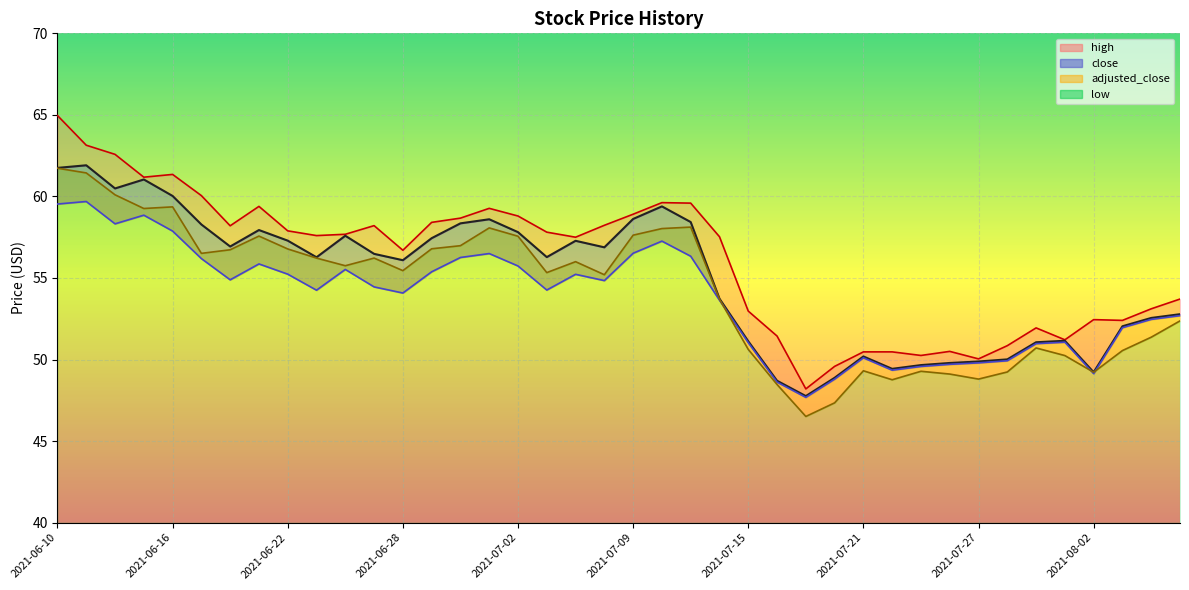

What is the total value across all series at 2021-07-13?

232.5